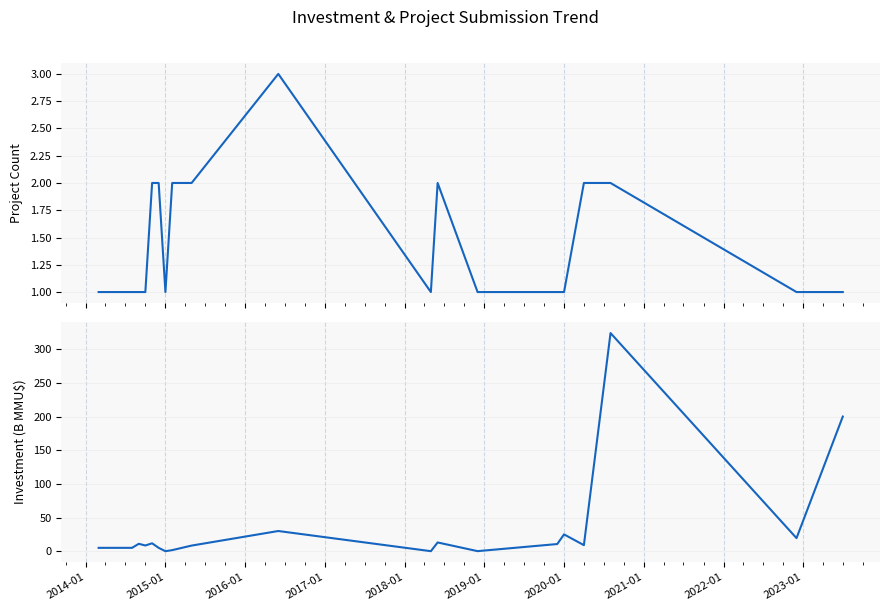

What are all the series names shown in the legend?

Project Count, Investment (B MMU$)